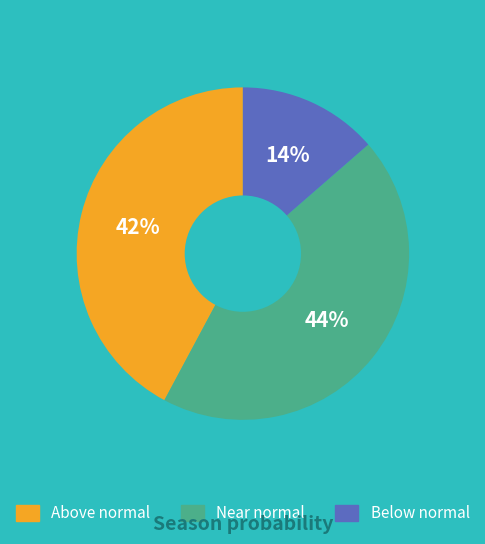

Is there a majority slice in this chart?

No